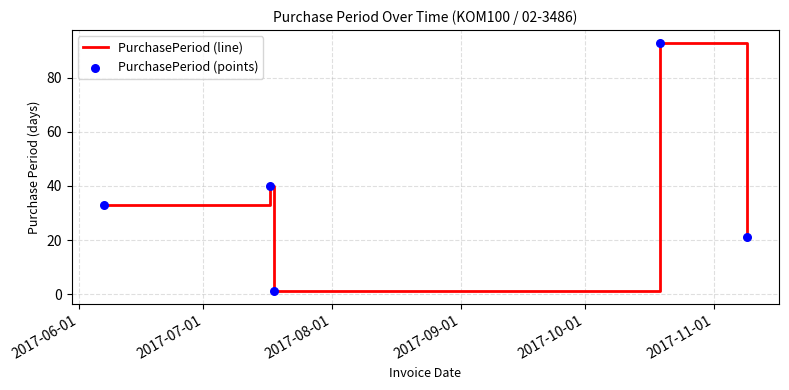

What is the average value?

38